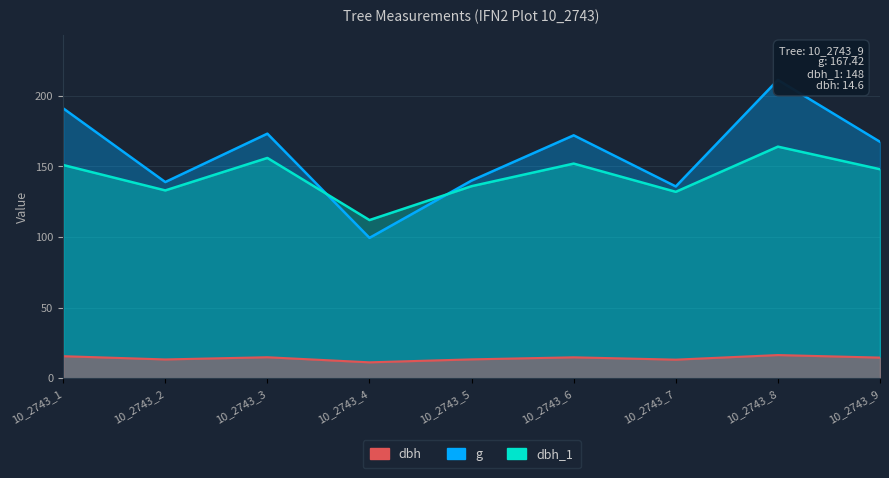

At how many categories does at least one series exceed 69?

9